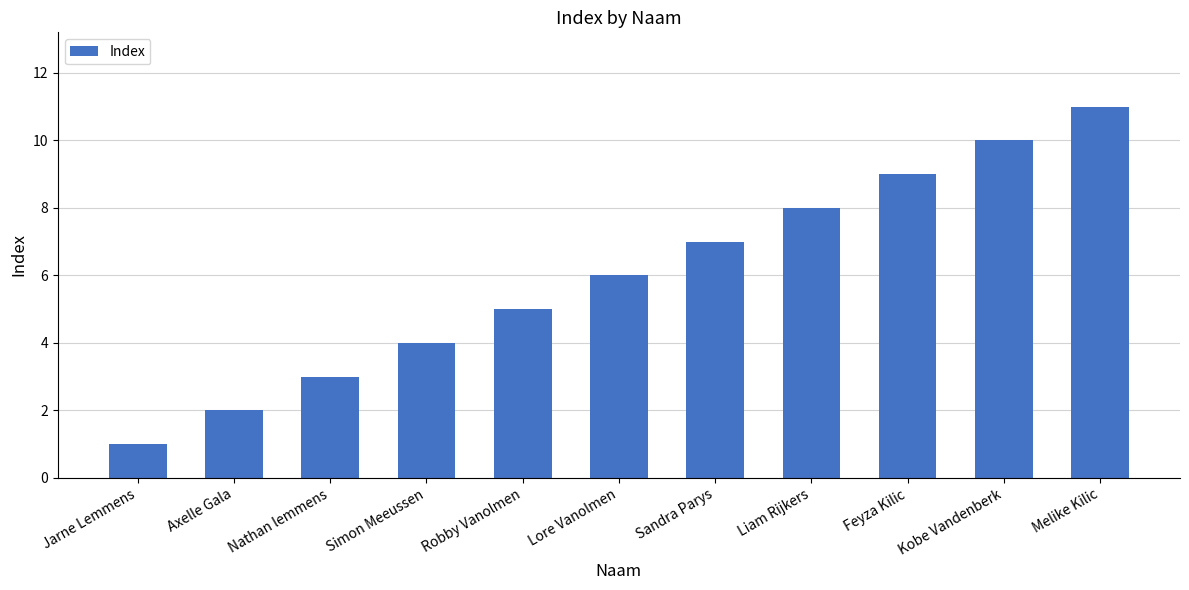

What position from the left is Simon Meeussen?

4